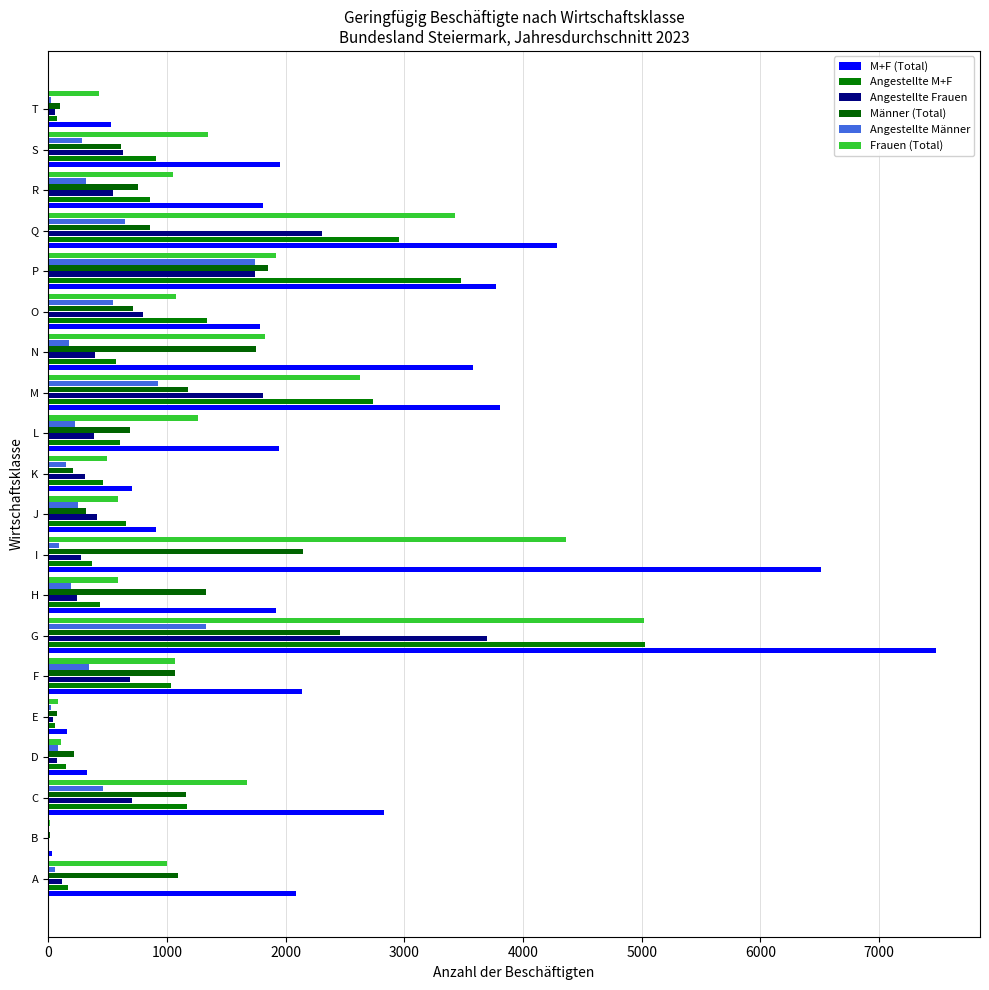

What is the average value of the Angestellte Männer series?

393